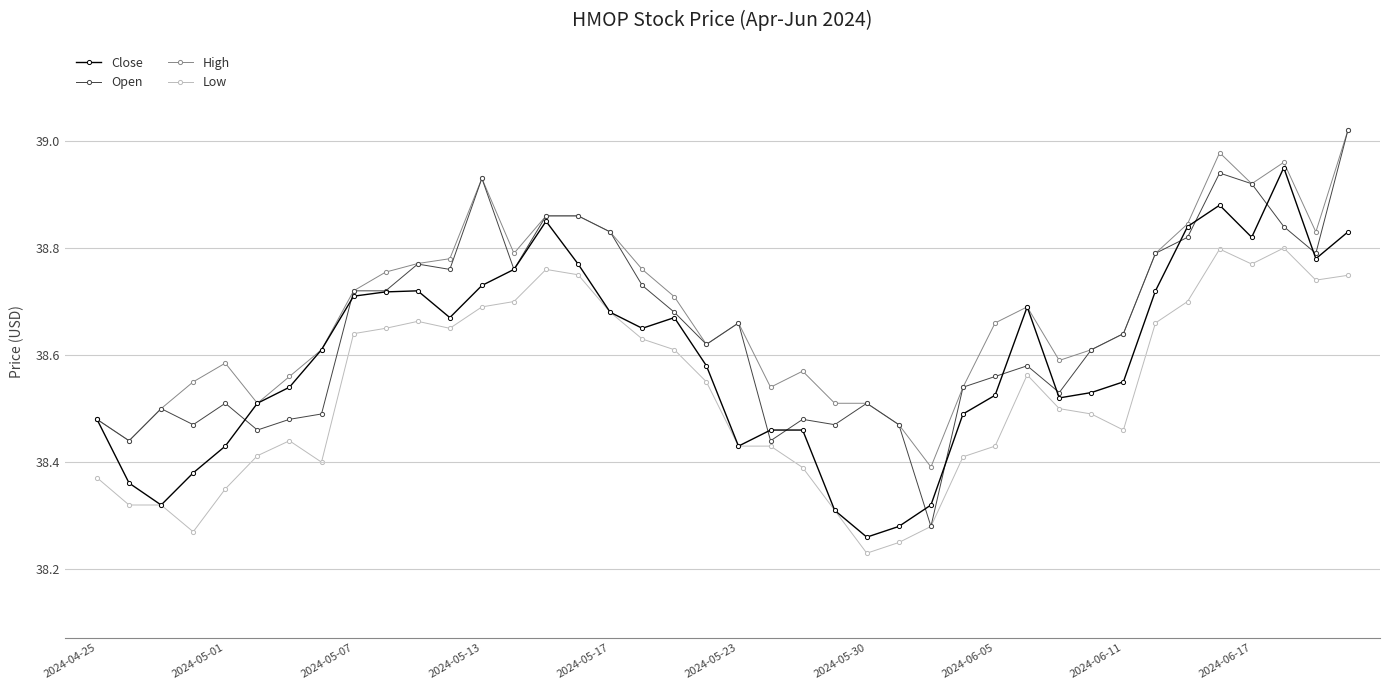

Which series has the widest spread of values?

Open